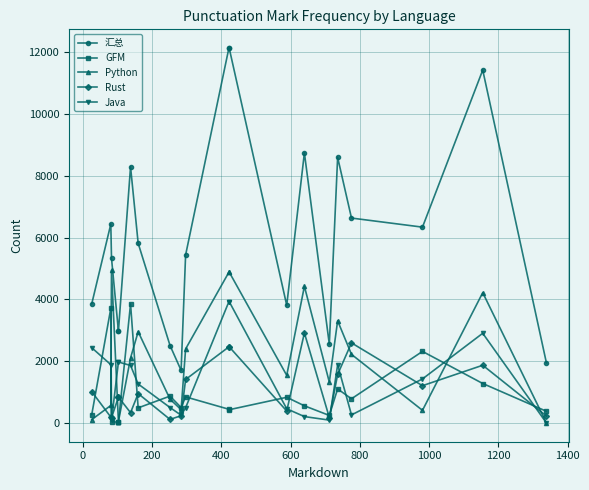

Reading right to left, list all the values displayed in this chart.

汇总: 1941	11425	6340	6634	8600	2549	8743	3810	12128	12137	5439	1703	2508	5817	8293	2976	2975	5334	6439	3859
GFM: 378	1278	2317	783	1103	244	556	832	430	444	845	499	870	489	3854	19	19	46	3711	273
Python: 1	4219	409	2221	3309	1323	4424	1542	4883	4880	2397	432	771	2955	2105	43	43	4950	567	110
Rust: 223	1869	1207	2593	1570	177	2916	387	2465	2464	1408	236	115	951	334	837	836	171	191	1014
Java: 0	2904	1426	261	1882	93	207	460	3927	3927	492	252	500	1262	1862	1974	1974	84	1889	2436